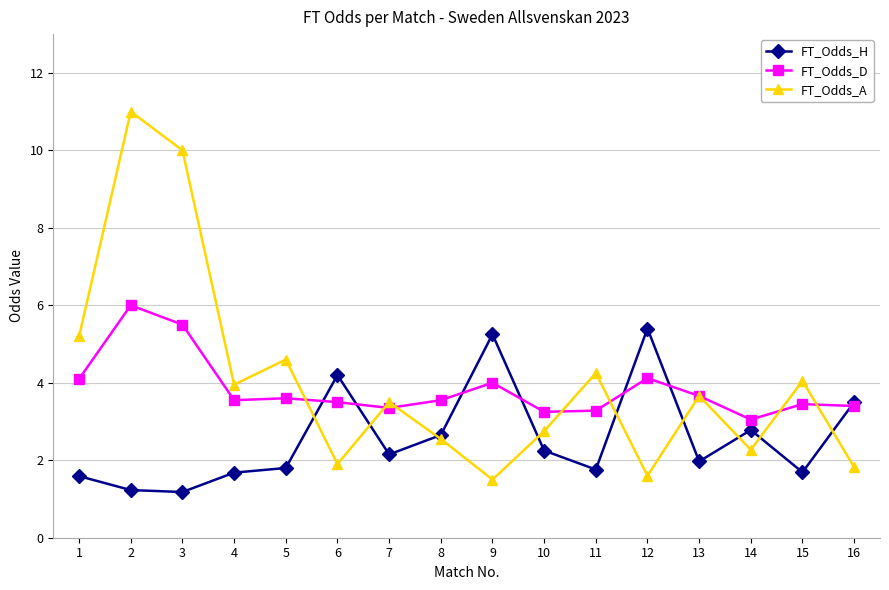

What is the difference between the highest and lowest values at 12?

3.8